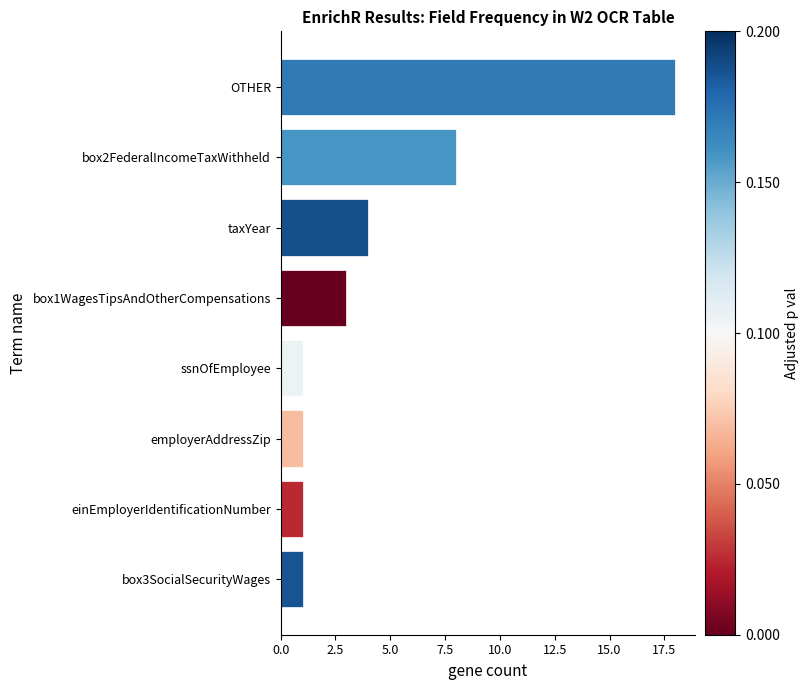

How many categories are shown in the chart?

8